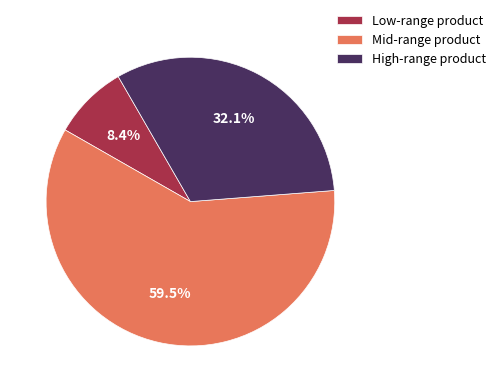

Which has a higher value, Mid-range product or Low-range product?

Mid-range product